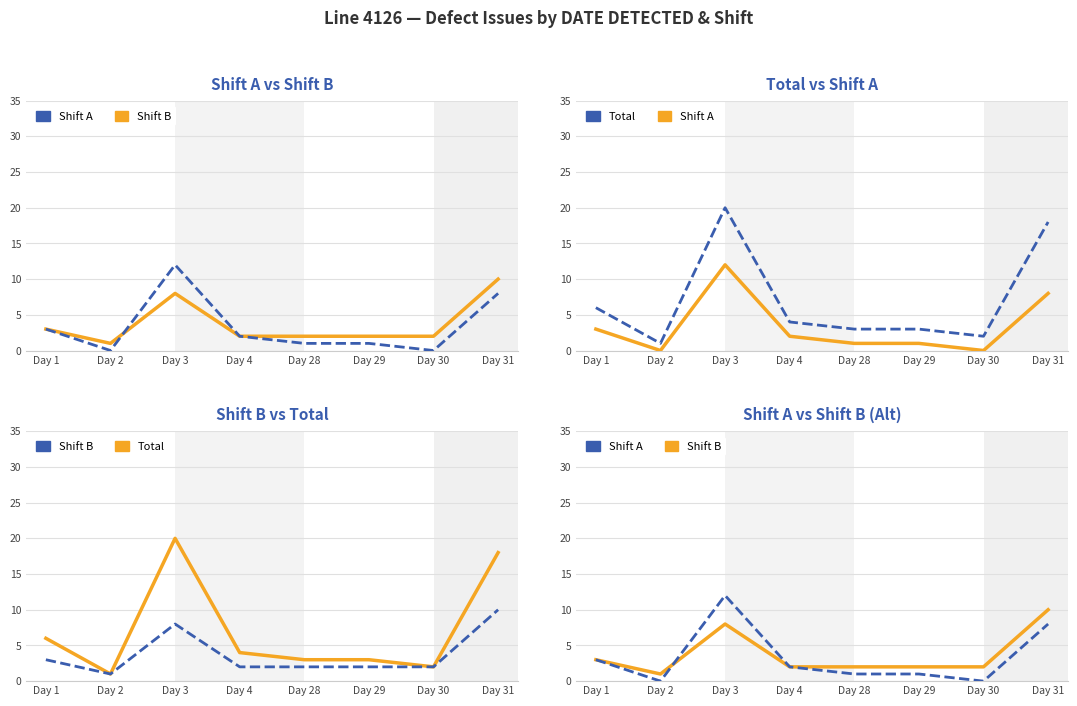

What is the spread (max minus min) of values at Day 31?

10